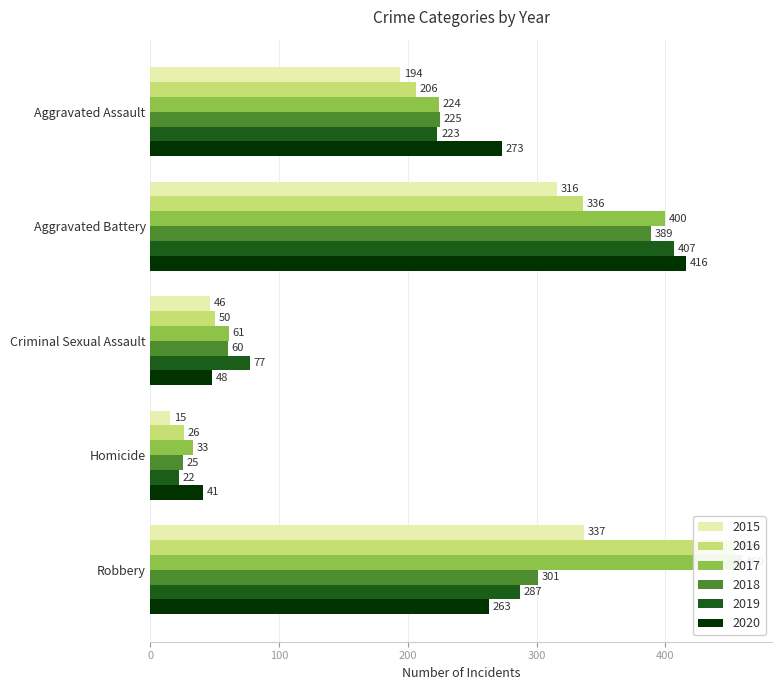

What is the total value across all series at Criminal Sexual Assault?

342